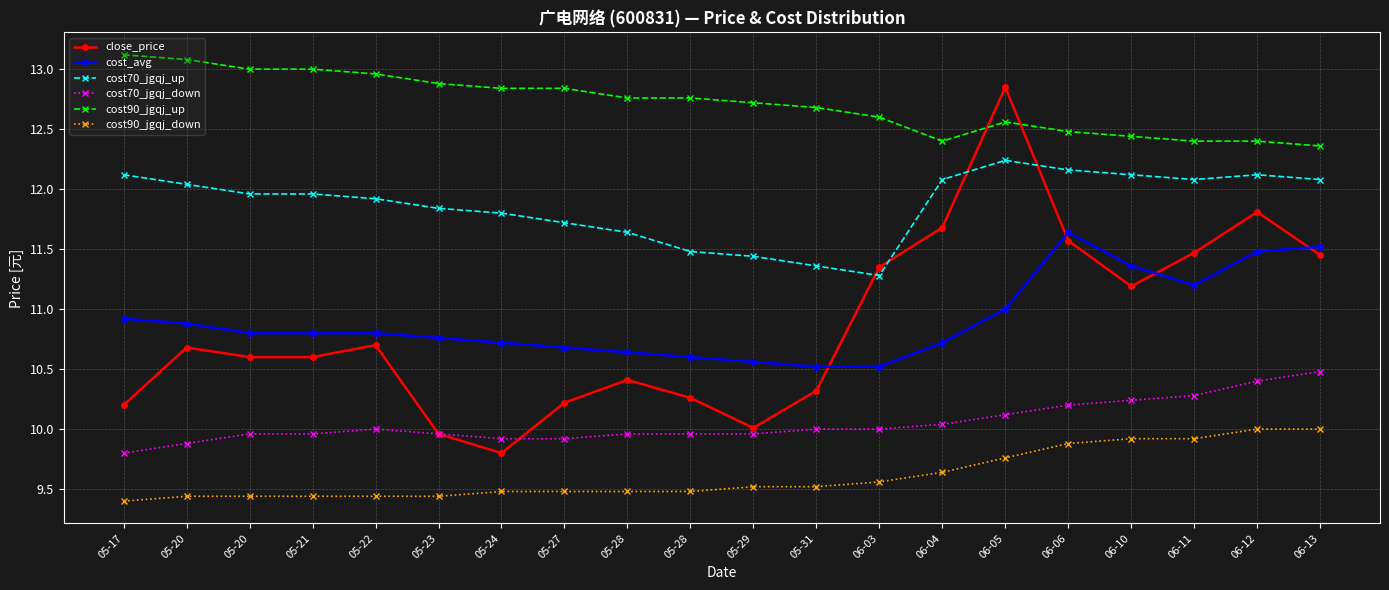

At which category is the sum across all series the highest?

06-05